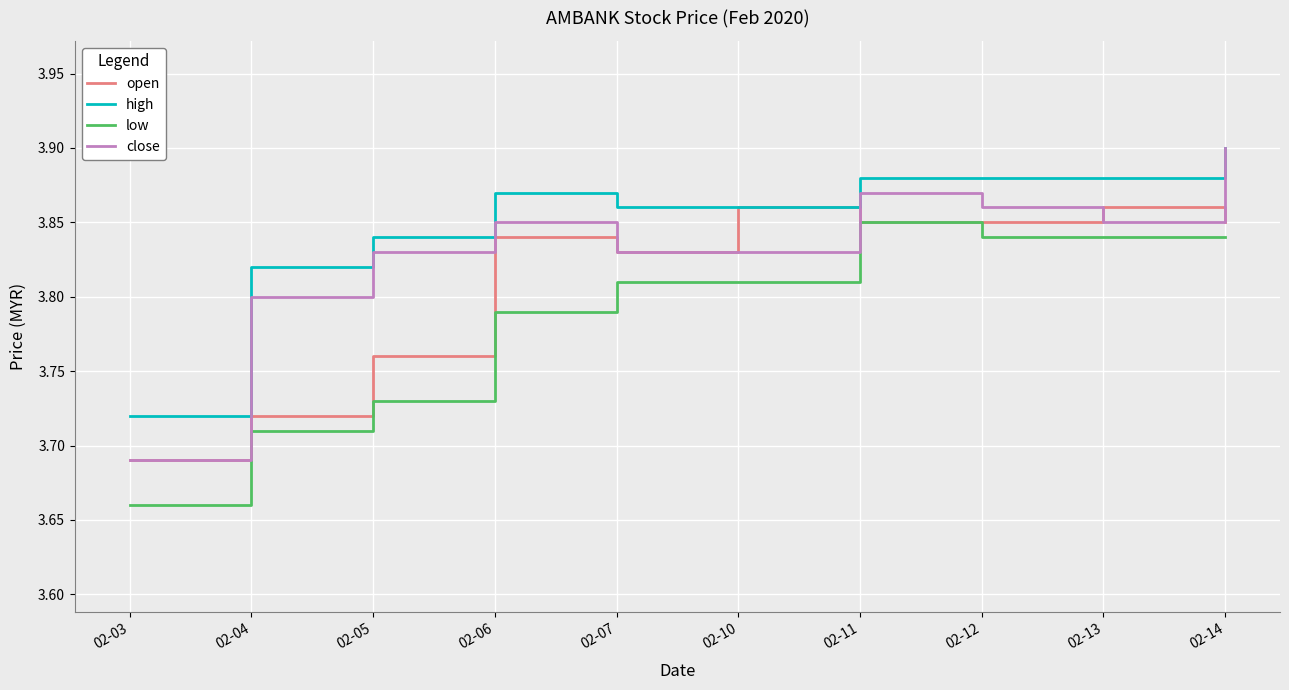

Is it true that high equals 6.2 at 02-05?

False